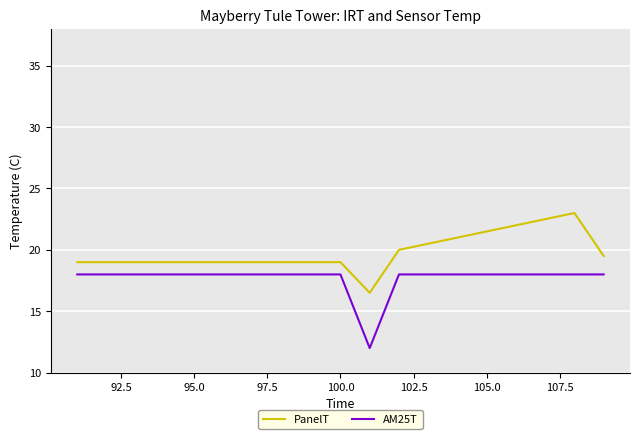

True or false: PanelT and AM25T intersect in this chart.

False